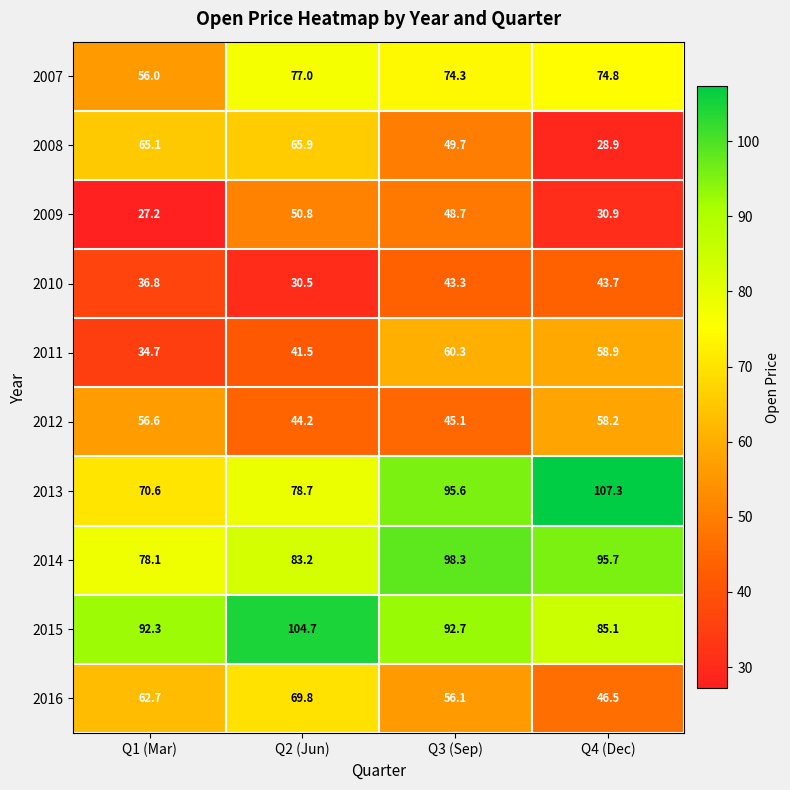

What is the total value across all series at Q4 (Dec)?

630.0